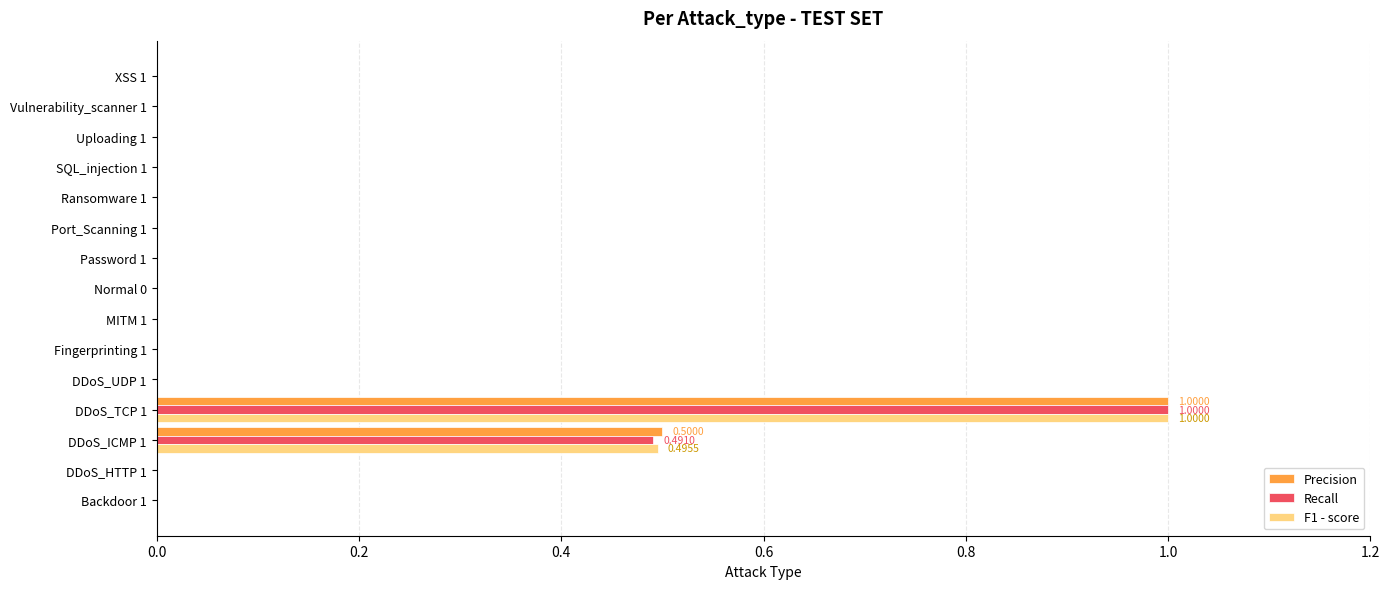

At which category is the sum across all series the highest?

DDoS_TCP 1